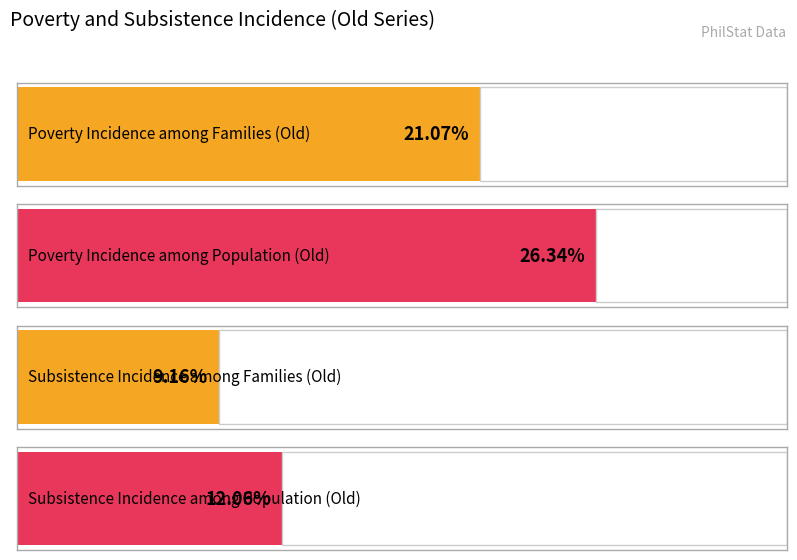

The Poverty Incidence among Population (Old) series shows 12.7 at 2015. True or false?

False